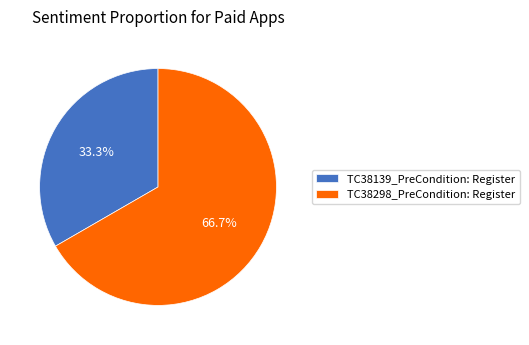

To the nearest percent, what is the combined percentage of TC38298_PreCondition: Register and TC38139_PreCondition: Register?

100%